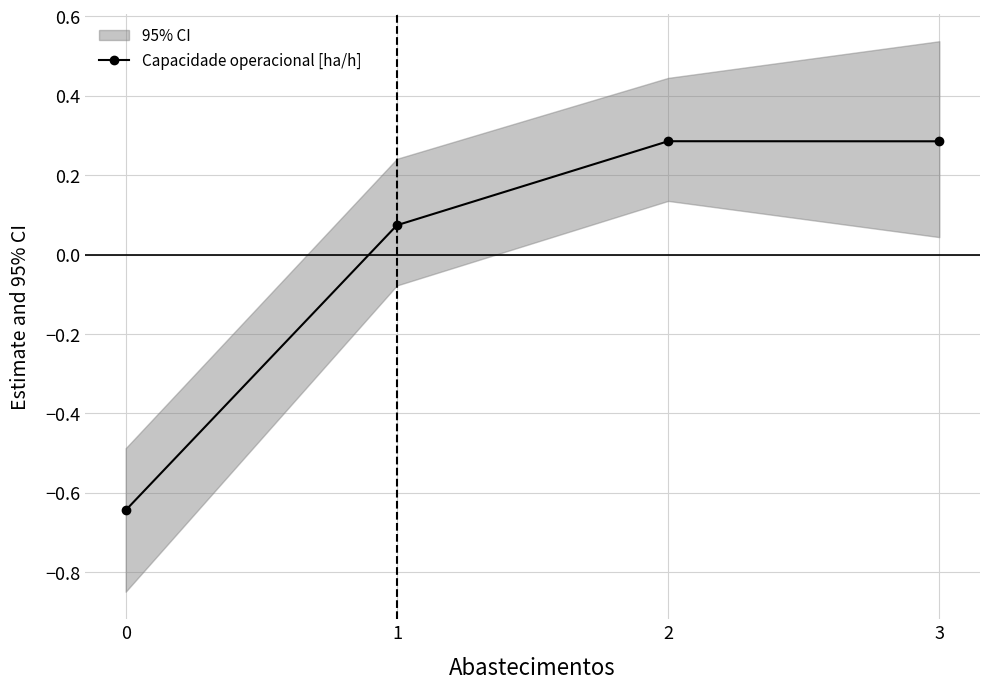

True or false: the data has more than 1 interior local peaks.

False